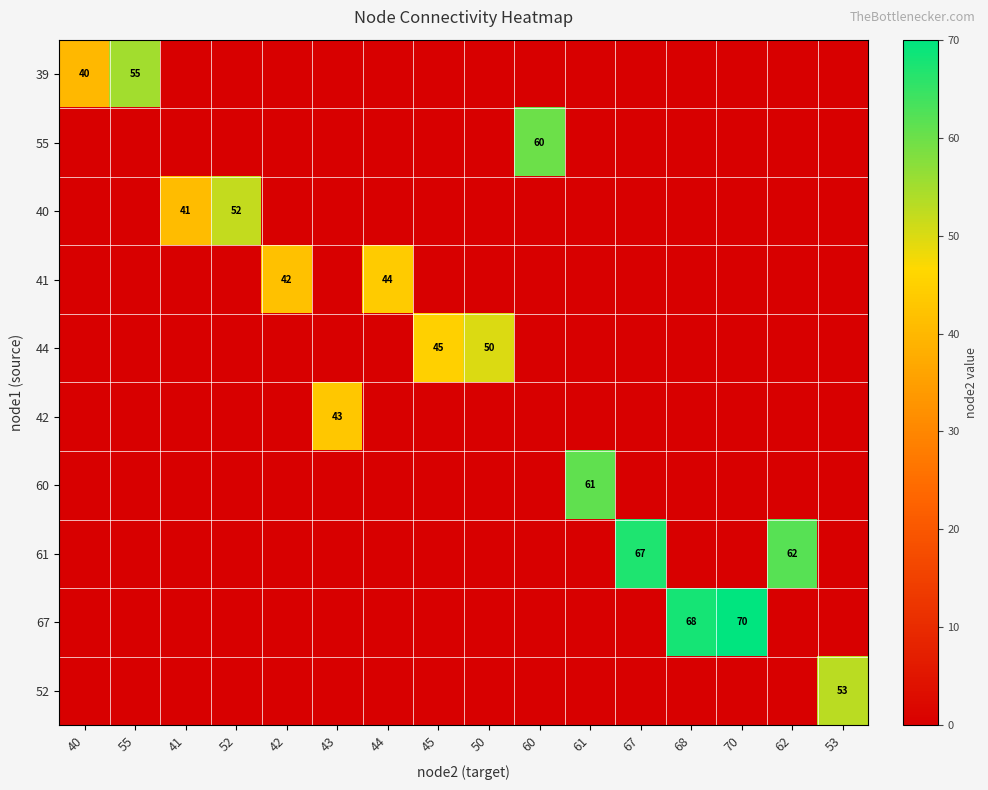

The value of 52 at 41 is 35. True or false?

False